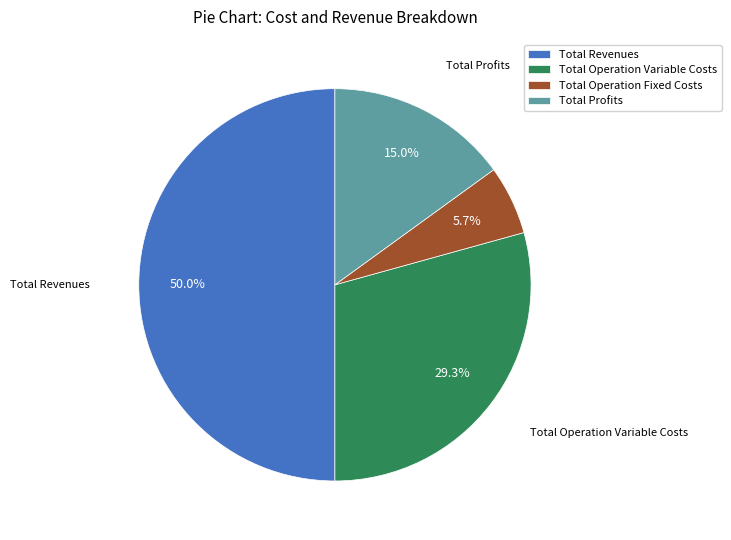

How many slices are in this pie chart?

4